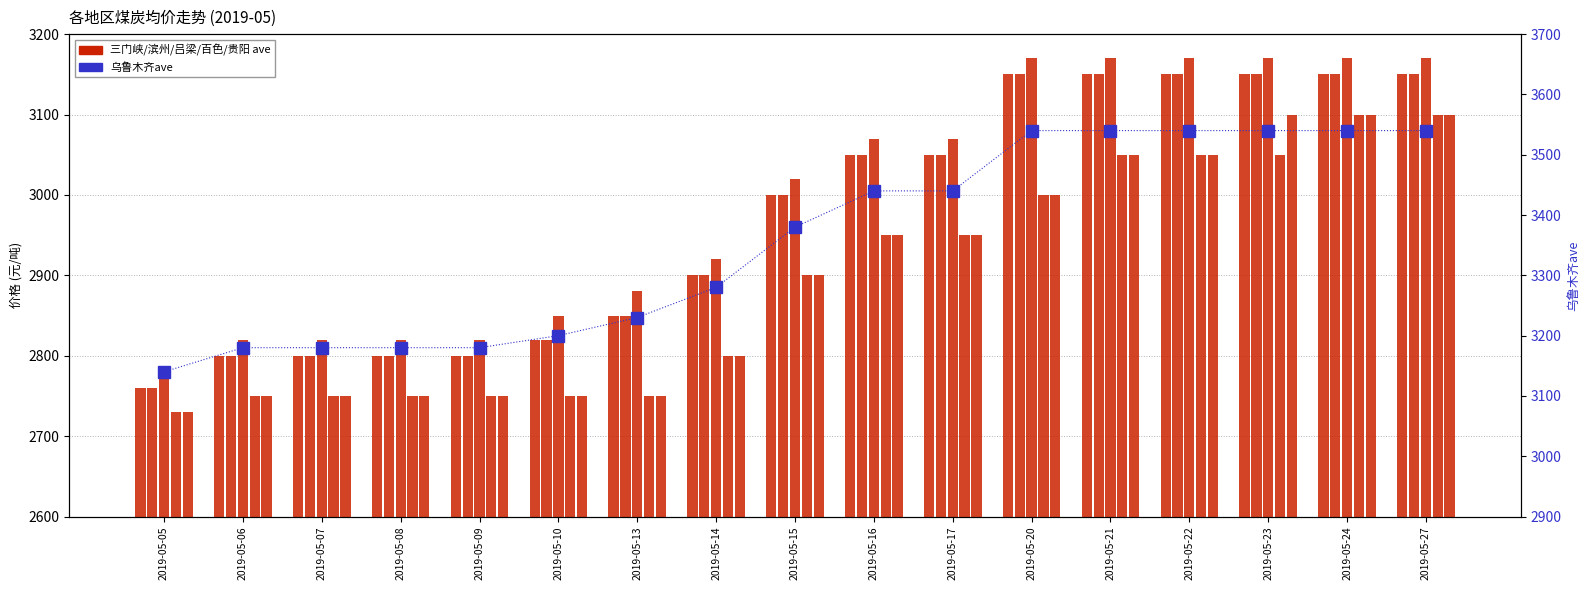

True or false: 贵阳ave has a value of 2900 at 2019-05-15.

True